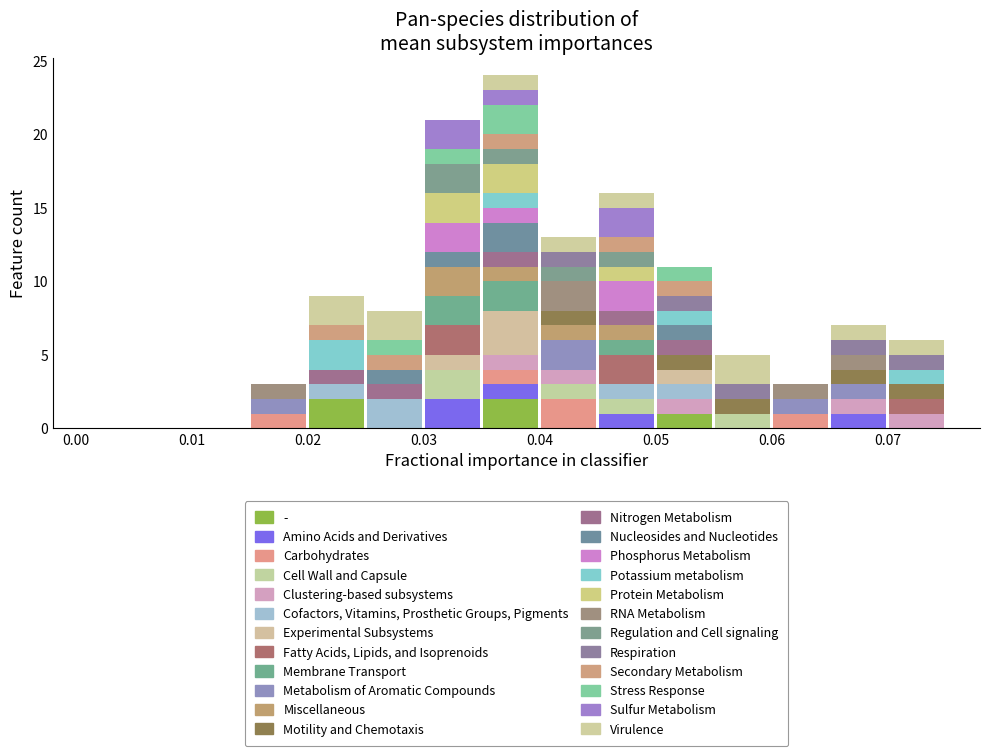

What is the total height of the stacked bar covering 0.050 to 0.055 on the x-axis? The values are not printed on the chart, so give them approximately, as read against the axis.

11